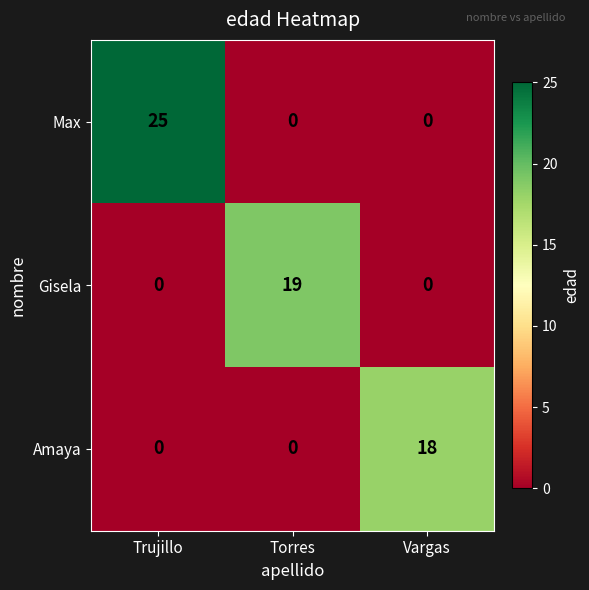

At which category is the sum across all series the highest?

Trujillo